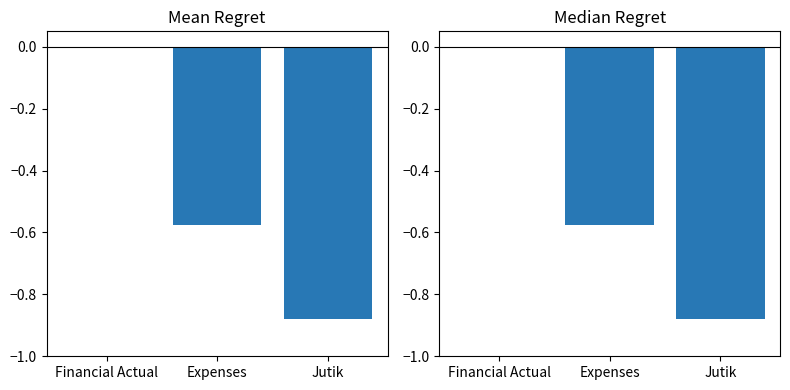

What is the change in value from Financial Actual to Expenses?

-0.6